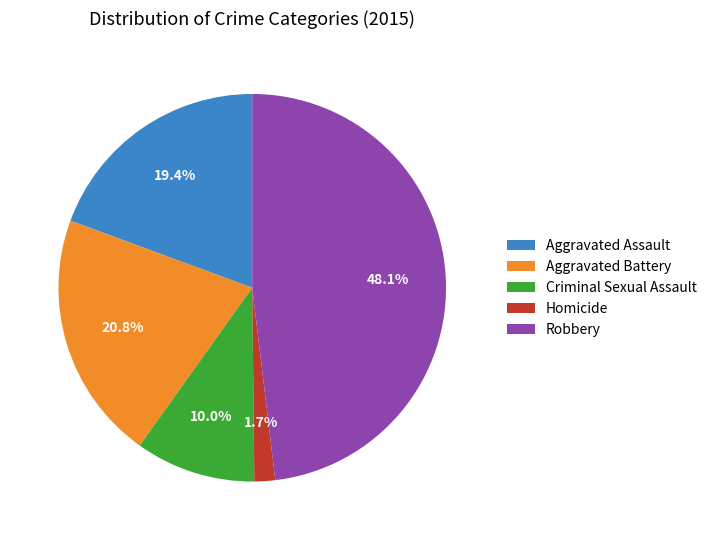

What percentage is the Aggravated Assault slice, to the nearest percent?

19%